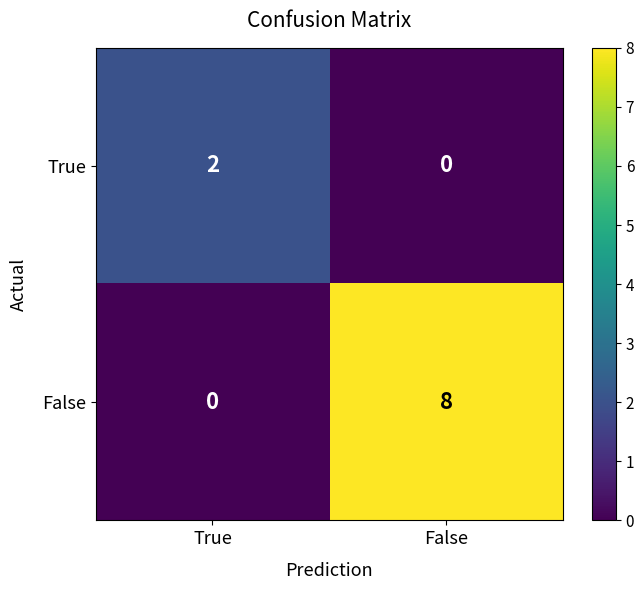

The value of True at False is 0. True or false?

True